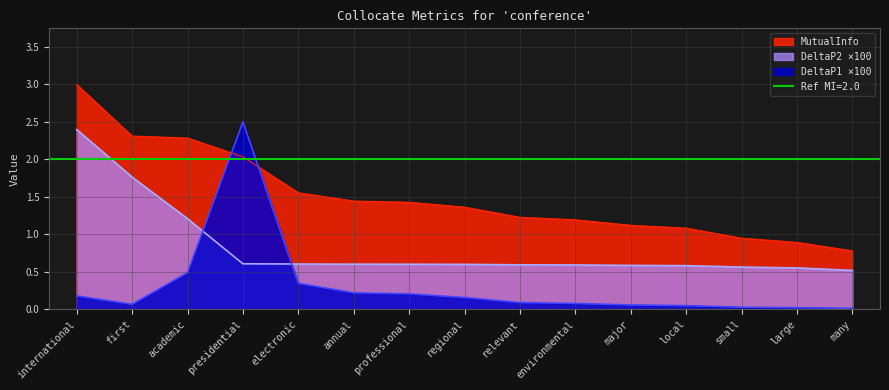

How many series are shown in this chart?

3